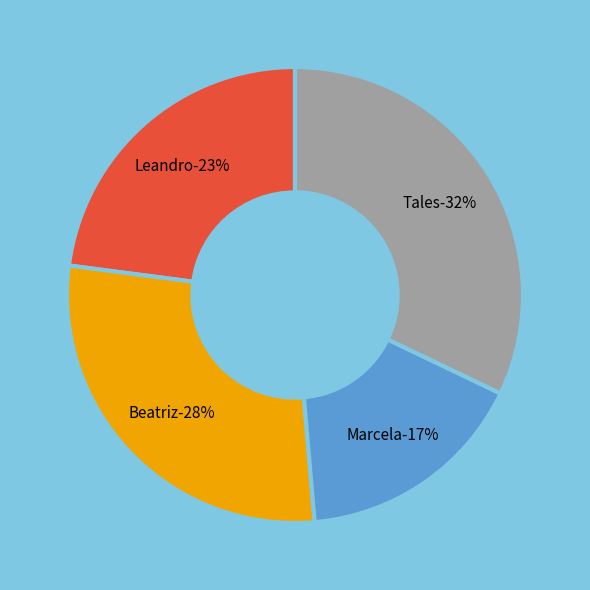

Which category has the smallest portion of the pie?

Marcela